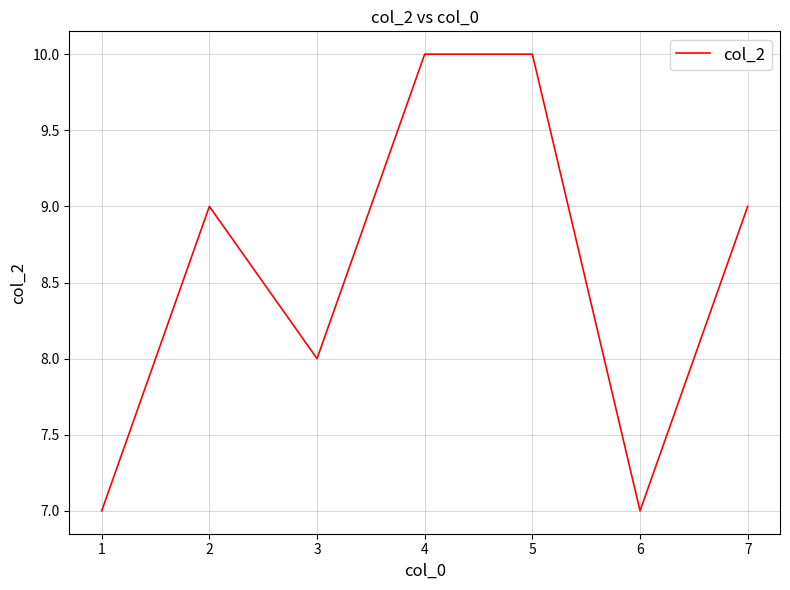

What is the difference between the values at 5 and 2?

1